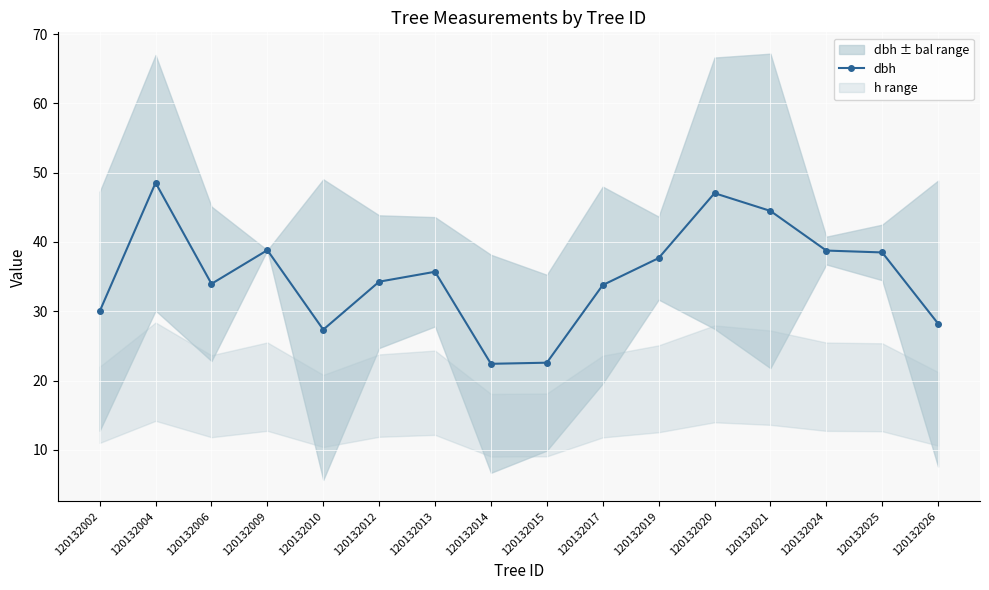

Is this an area chart (filled region under the line)?

No